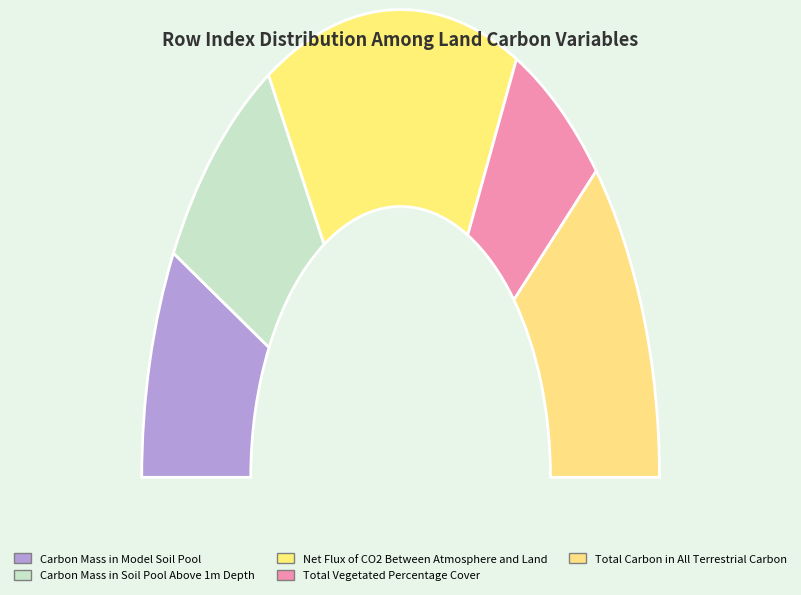

Between Carbon Mass in Model Soil Pool and Net Flux of CO2 Between Atmosphere and Land, which is larger?

Net Flux of CO2 Between Atmosphere and Land